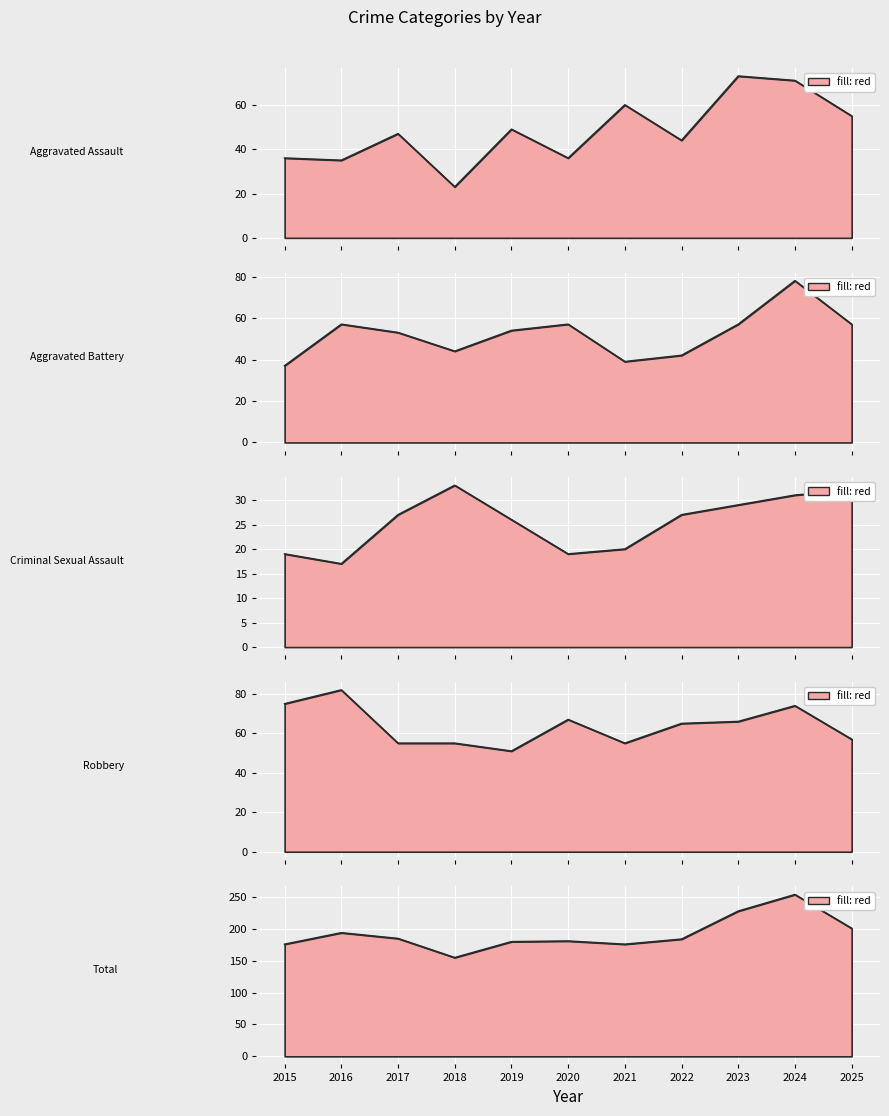

Reading left to right, extract all data points from this chart.

Aggravated Assault: 36	35	47	23	49	36	60	44	73	71	55
Aggravated Battery: 37	57	53	44	54	57	39	42	57	78	57
Criminal Sexual Assault: 19	17	27	33	26	19	20	27	29	31	32
Robbery: 75	82	55	55	51	67	55	65	66	74	57
Total: 176	194	185	155	180	181	176	184	228	254	201